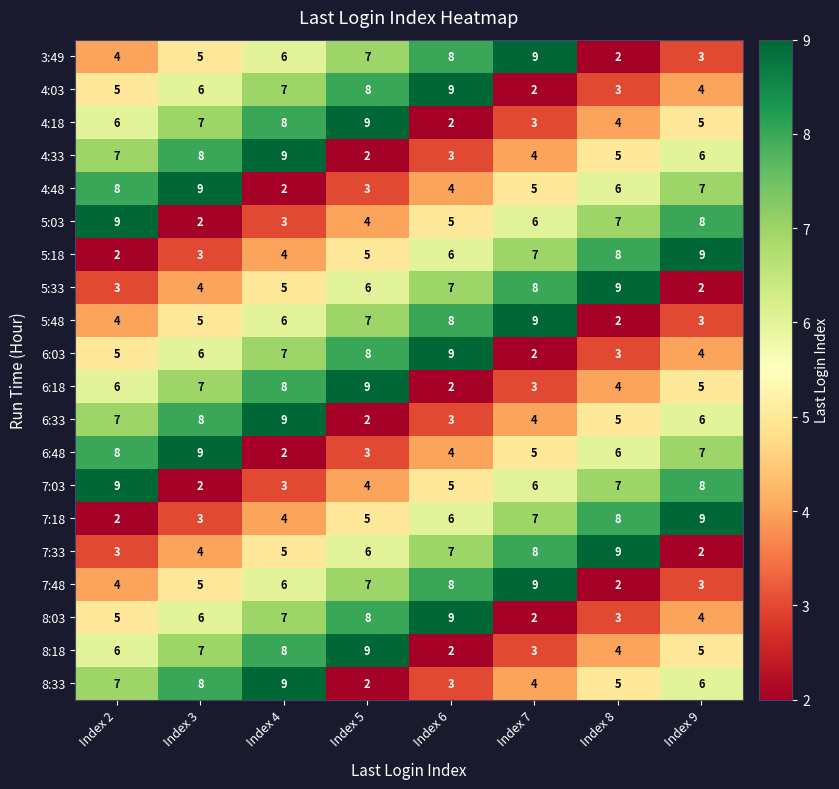

What is the approximate value of 5:48 at Index 4?

6